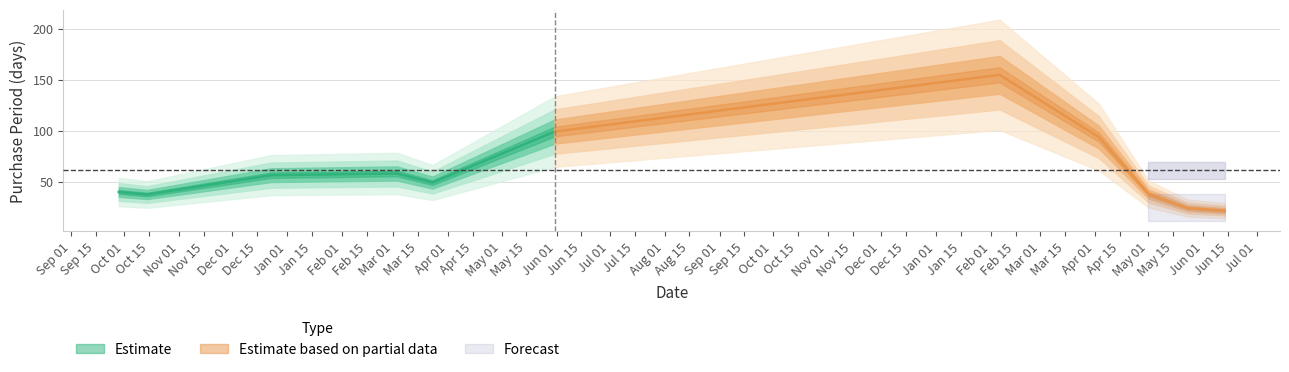

List the labels in order of value, smallest first.

2015-10-14, 2016-03-23, 2017-06-13, 2017-05-23, 2017-05-01, 2015-09-28, 2017-04-03, 2016-05-31, 2015-12-23, 2016-03-03, 2017-02-06